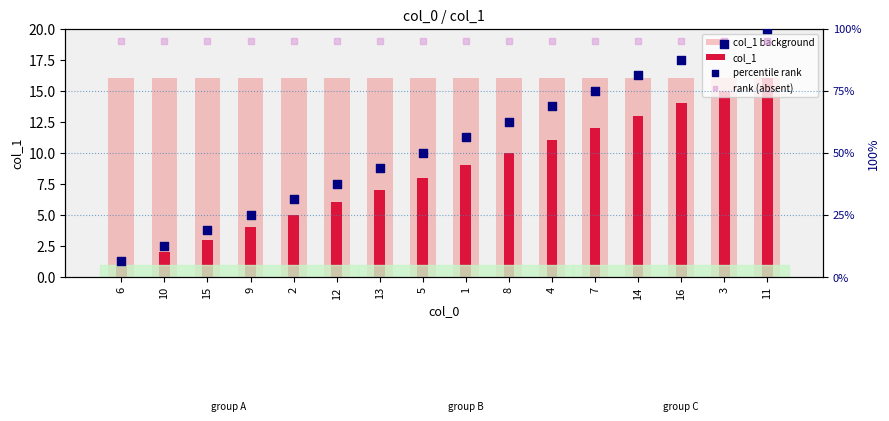

At how many categories does at least one series exceed 29?

16